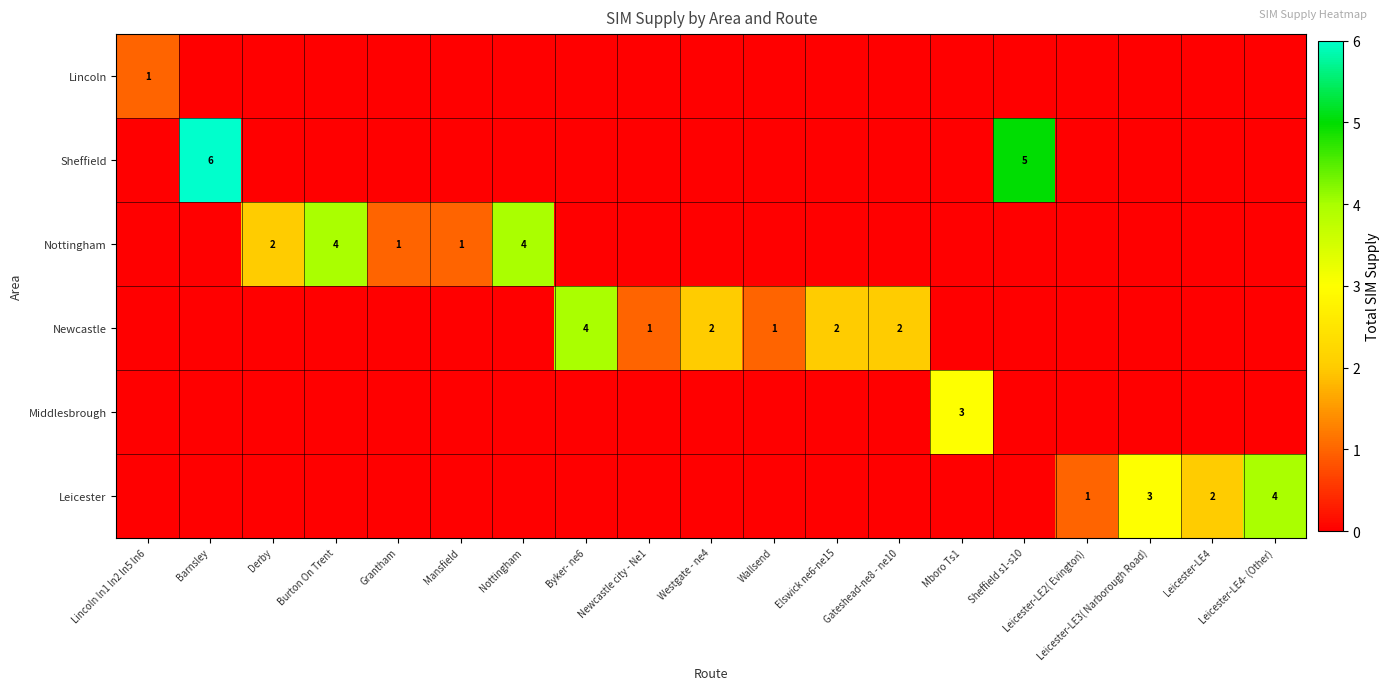

What is the difference between the Newcastle values at Byker- ne6 and Wallsend?

3